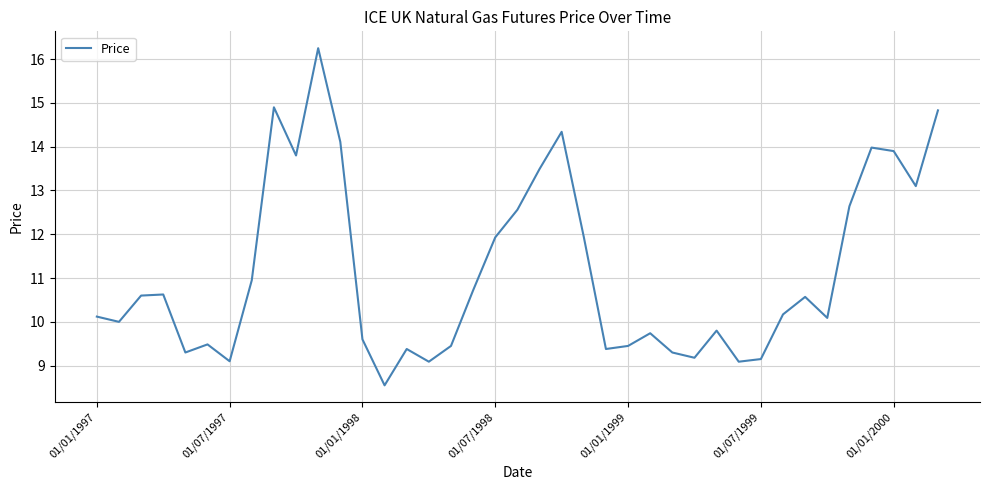

What is the difference between the maximum and minimum values?

7.7